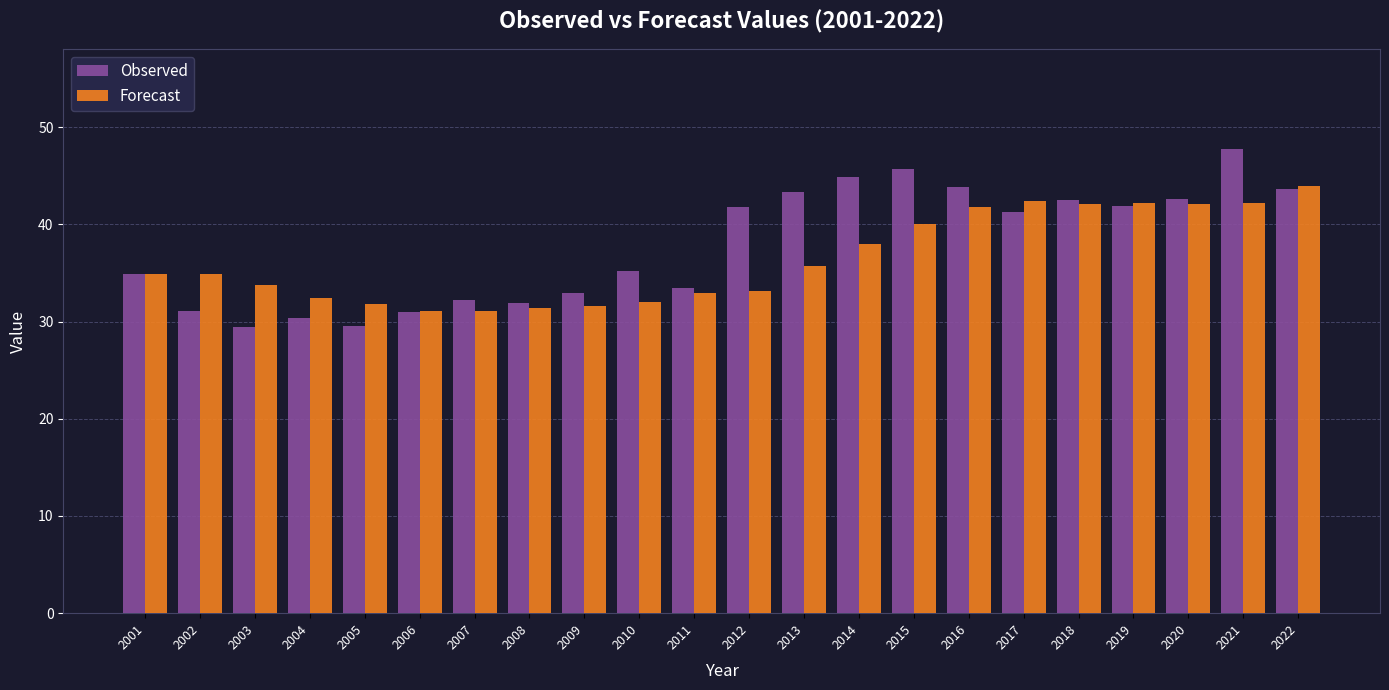

At how many categories does at least one series exceed 41?

11